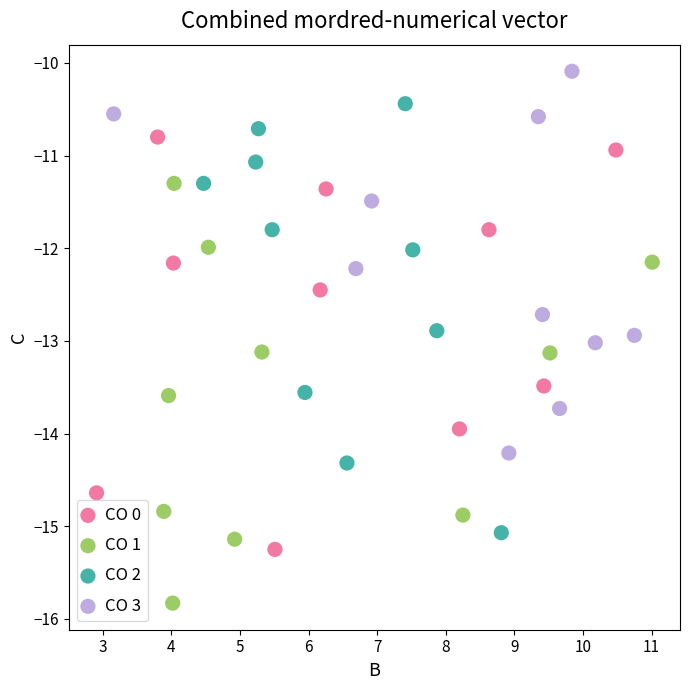

Which series contains the highest Y value?

CO 3